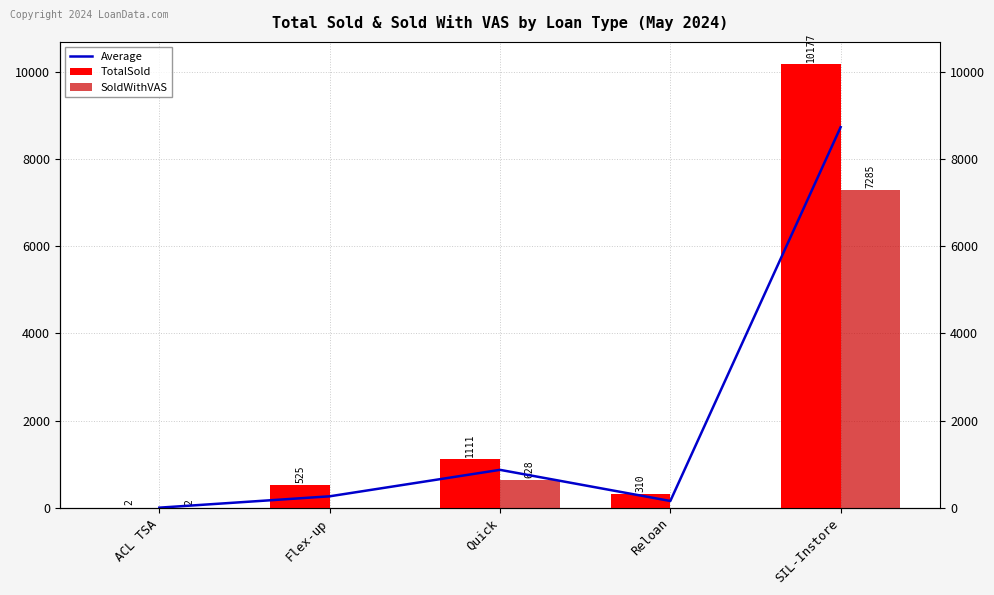

Between ACL TSA and SIL-Instore, which series saw the biggest shift?

TotalSold